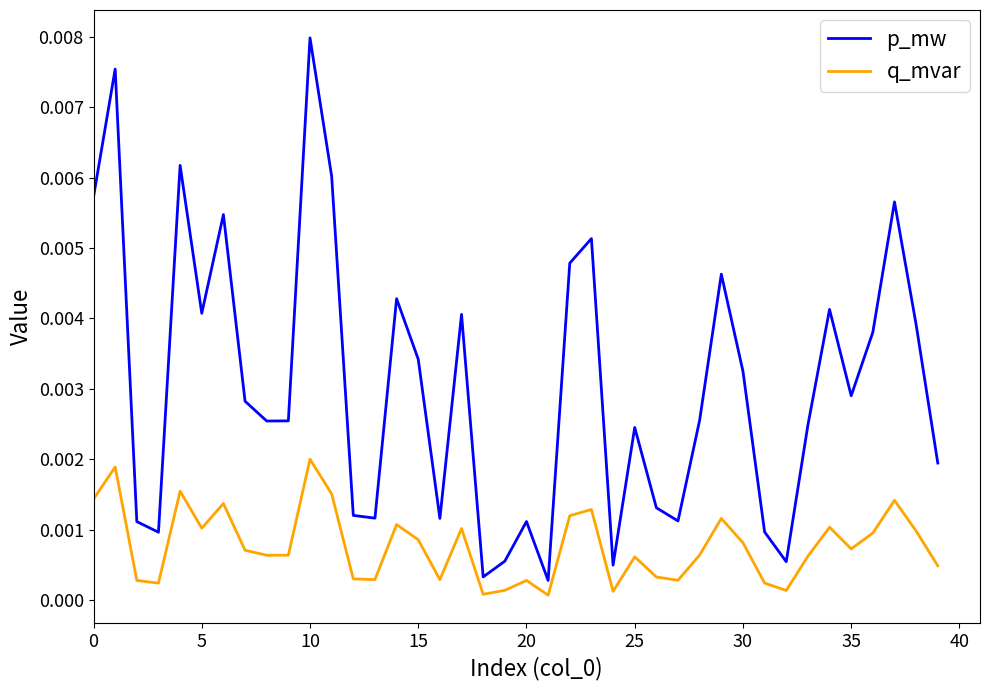

List the series in order of their overall mean, lowest first.

q_mvar, p_mw